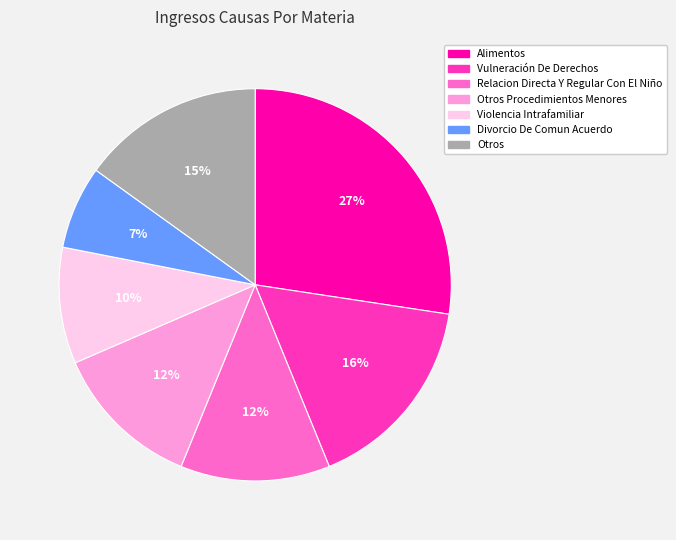

How many segments does this pie chart have?

7